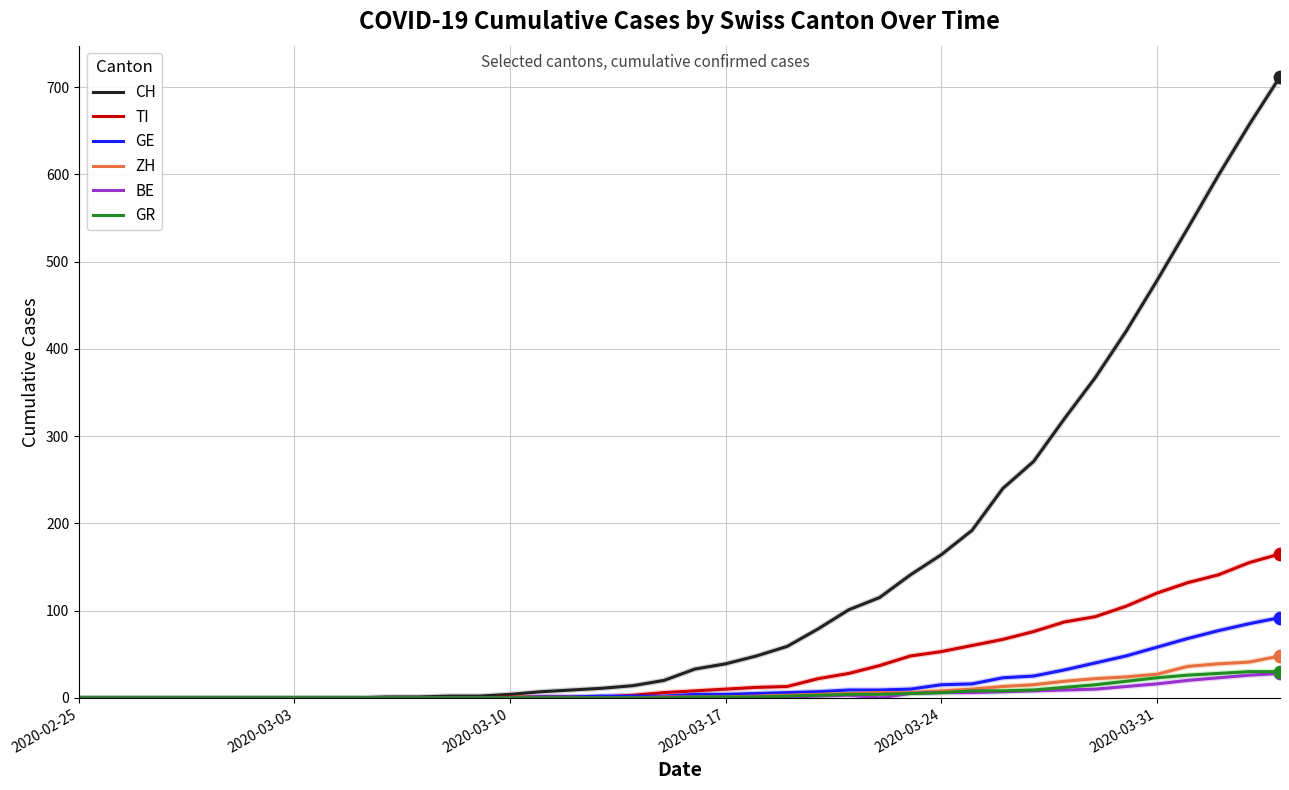

Which series has the largest total across all categories?

CH